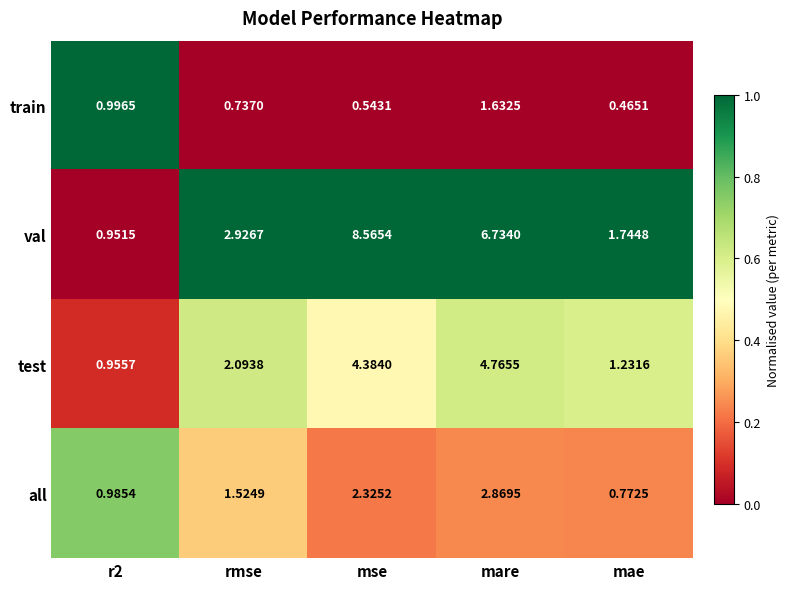

Between r2 and rmse, which series saw the biggest shift?

val